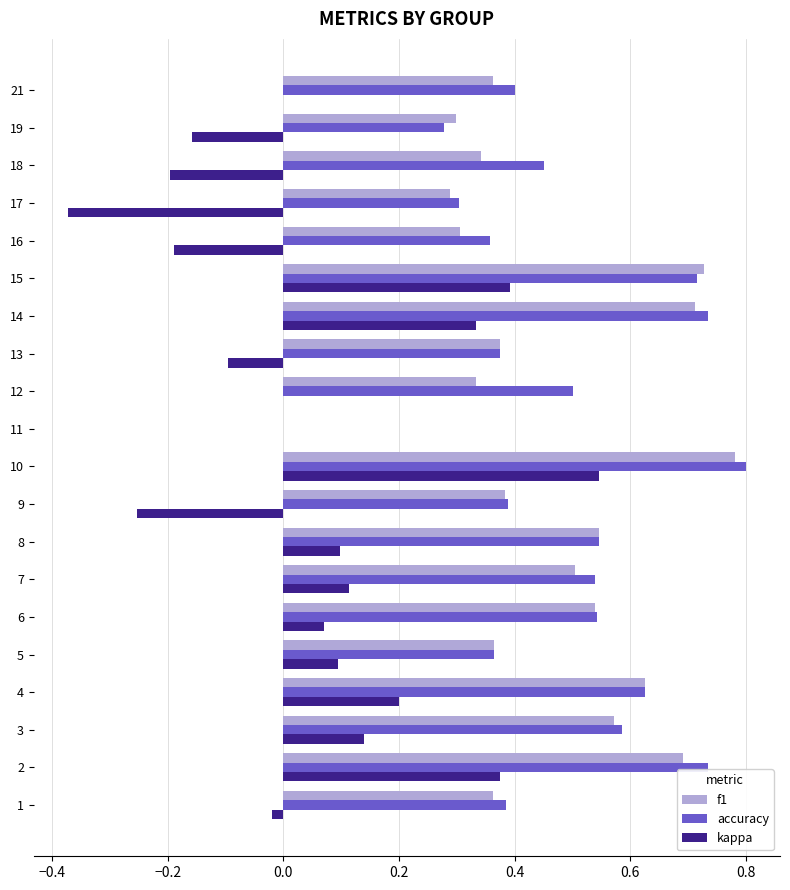

Where is accuracy nearest to the value 0?

11